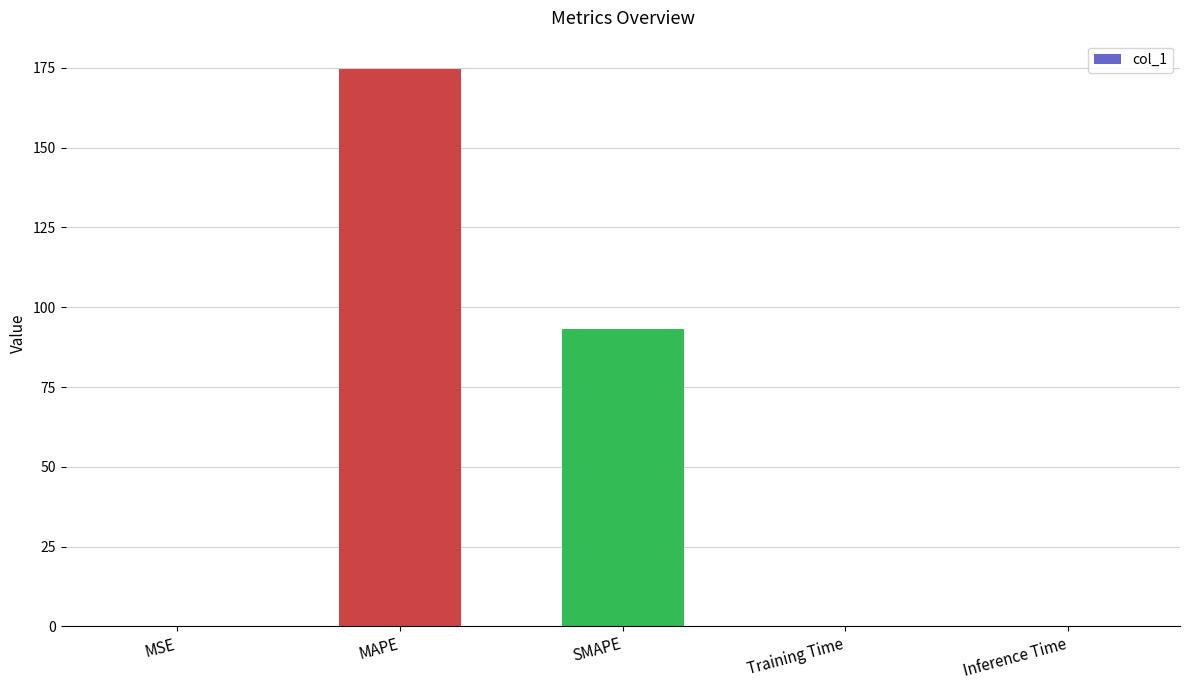

Which has a higher value, MAPE or Inference Time?

MAPE